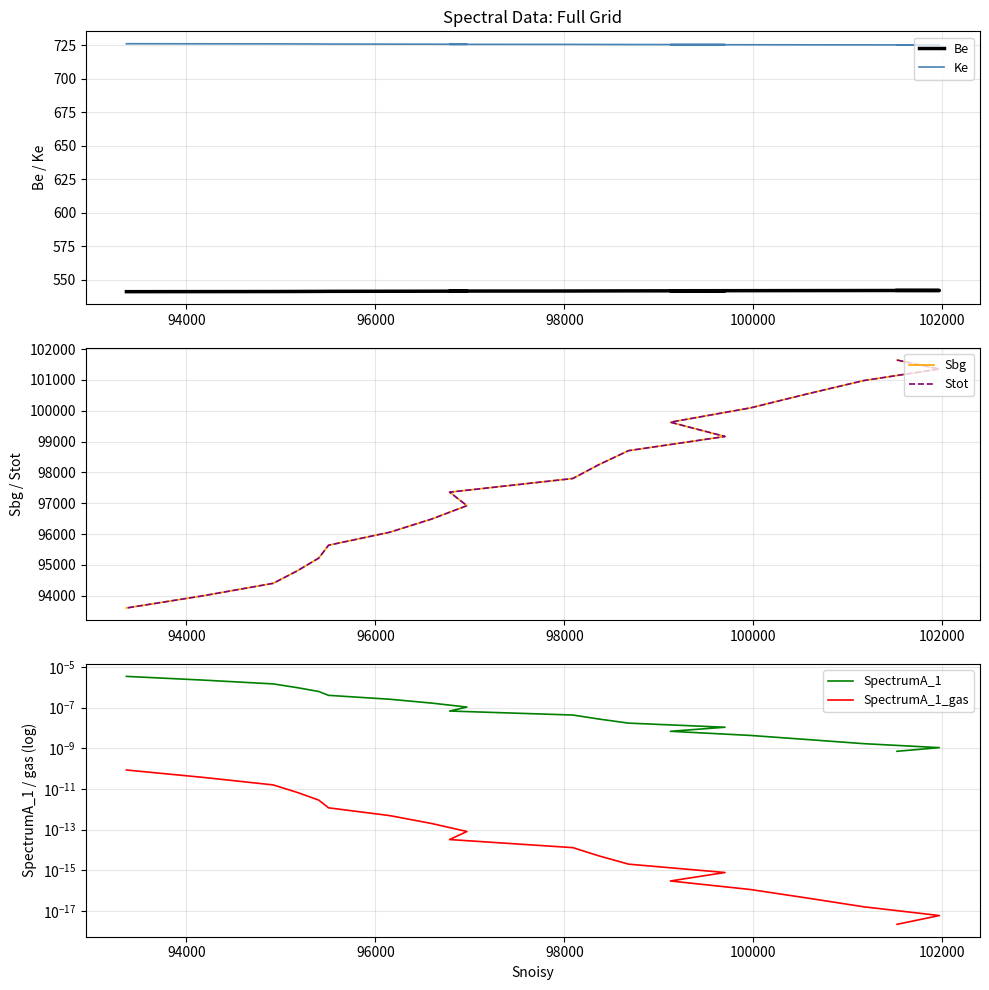

True or false: Stot and SpectrumA_1 cross at least once.

False